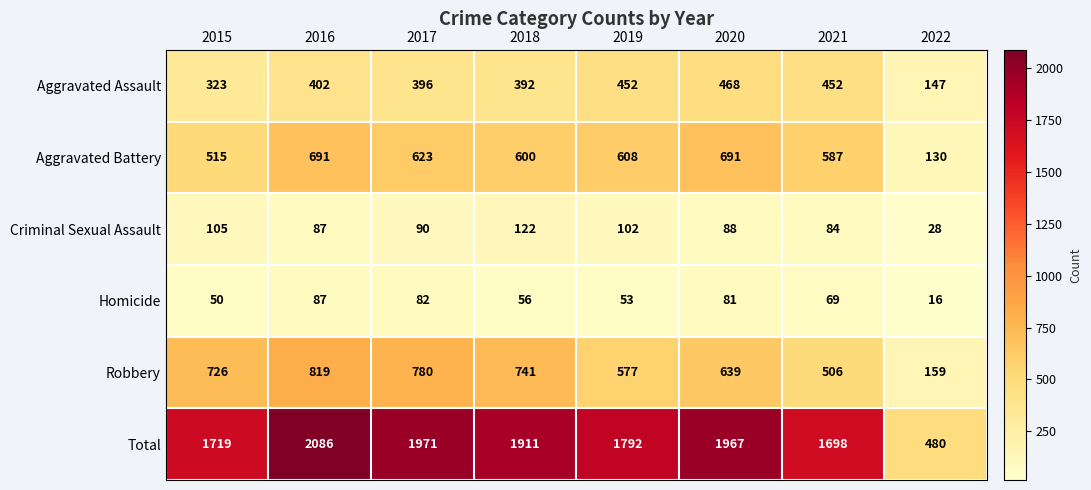

Which series has the widest spread of values?

Total